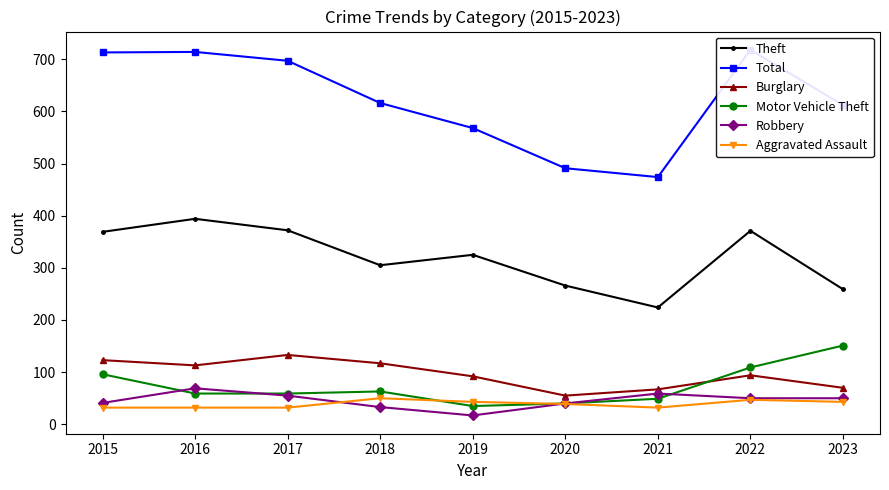

Which series has the largest total across all categories?

Total